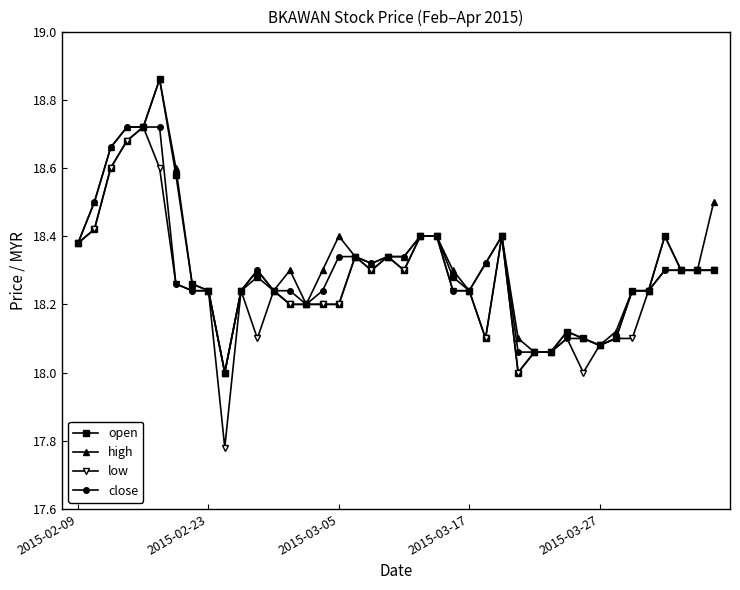

Which series has the widest spread of values?

low